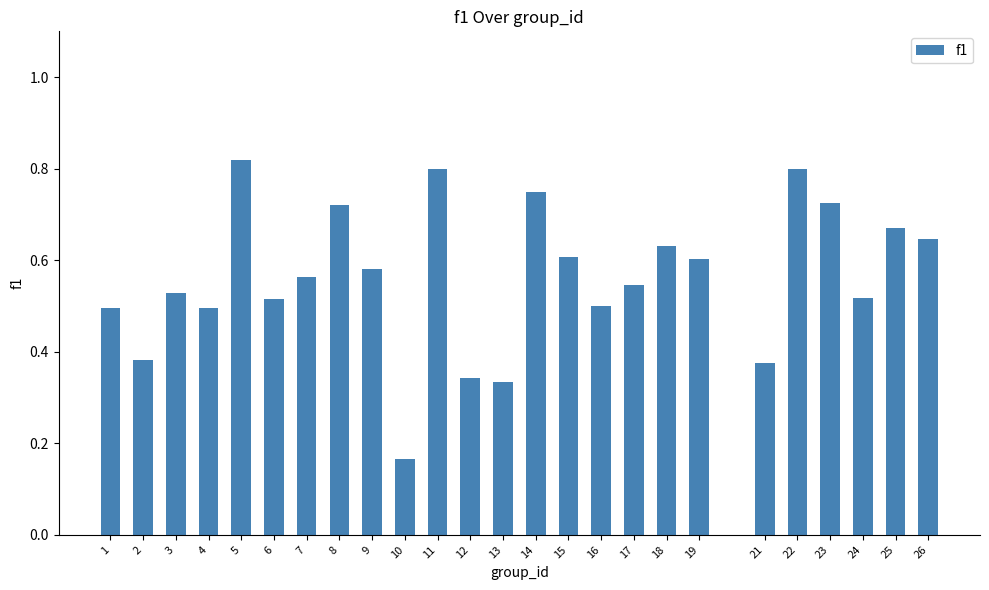

Which category has the lowest value across all series?

10